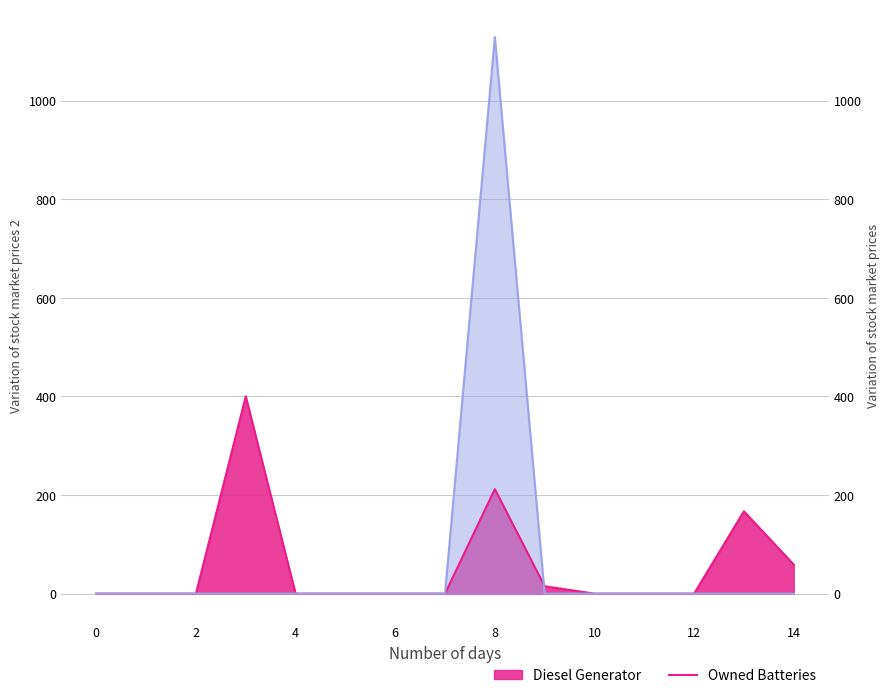

How many categories are shown in the chart?

15